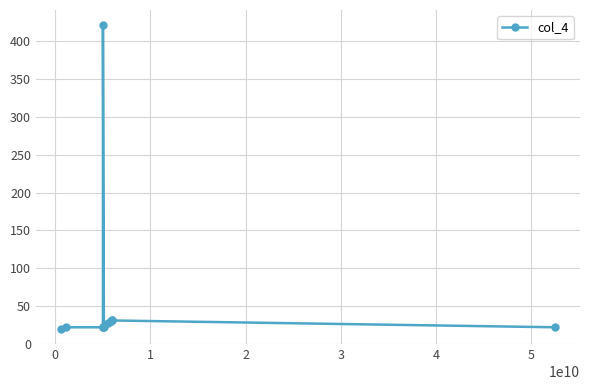

What is the value of the 12th point from the left?

31